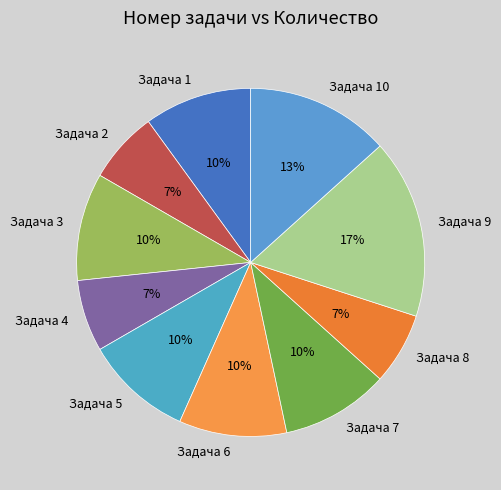

How many segments does this pie chart have?

10